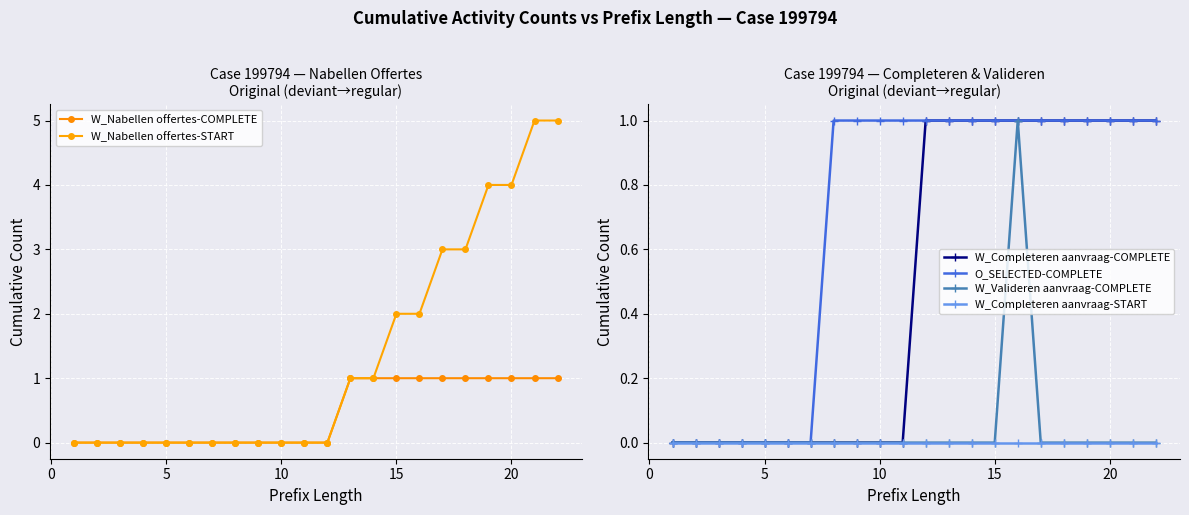

True or false: W_Nabellen offertes-START and W_Completeren aanvraag-START intersect in this chart.

False